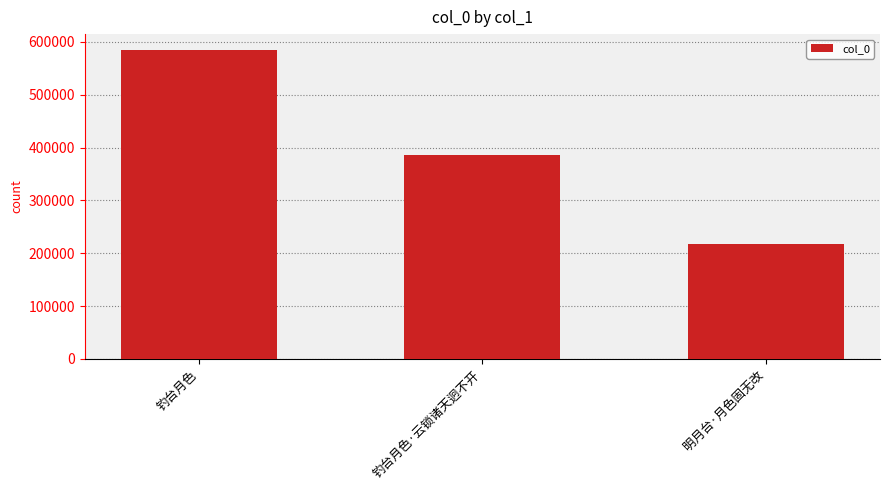

At which label does the data first exceed 385724?

钓台月色